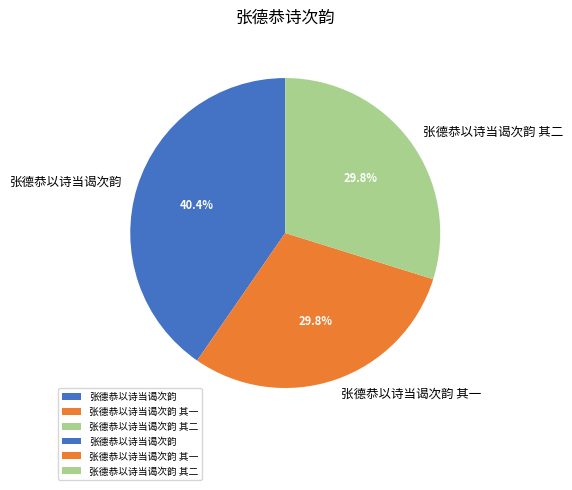

How many segments does this pie chart have?

3